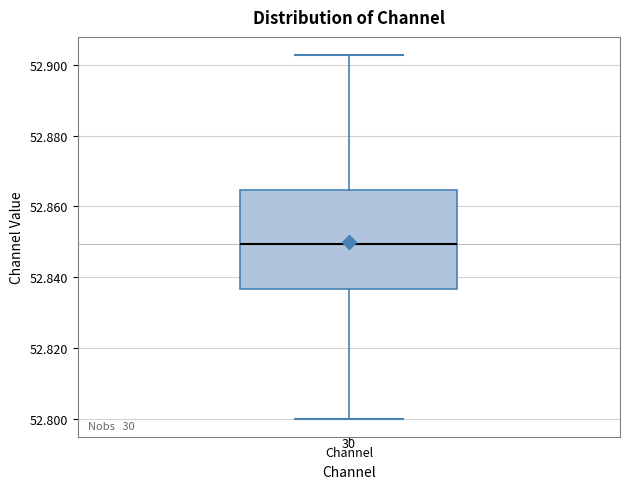

Transcribe this box plot: give where the median line is, the range the box spans, and where the two whiskers end, as read against the y-axis. The values are not printed on the chart, so give them approximately, as read against the axis.

median 52.850, box 52.836 to 52.864, whiskers 52.800 to 52.902